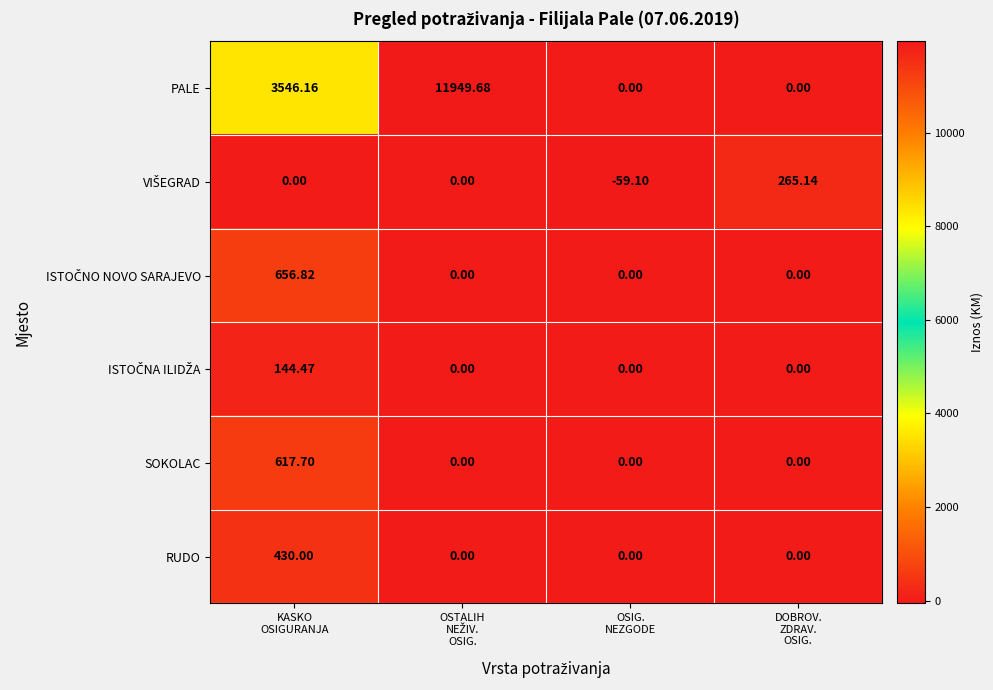

Which series has the largest total across all categories?

PALE